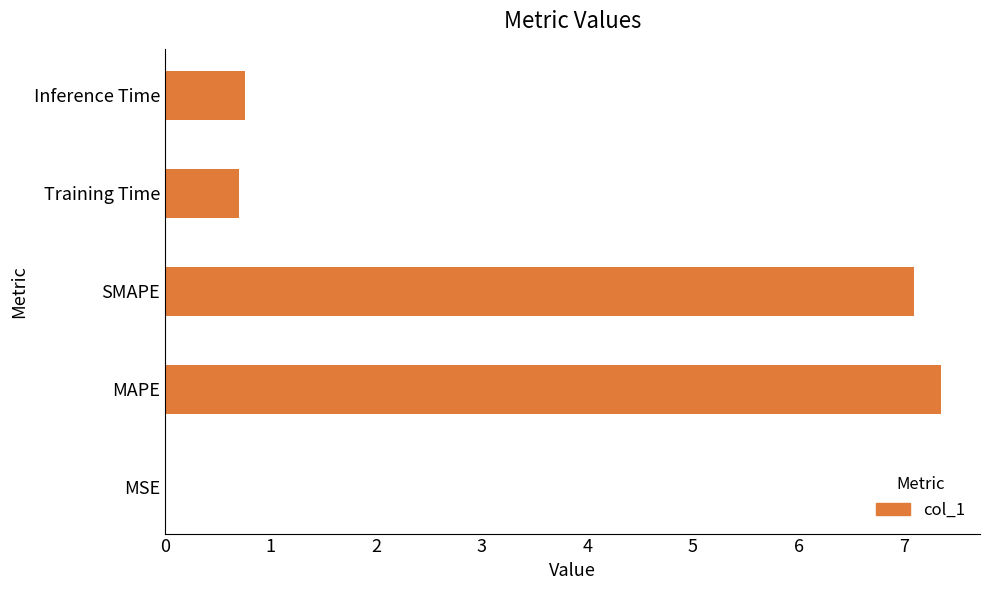

Between Inference Time and SMAPE, which is larger?

SMAPE